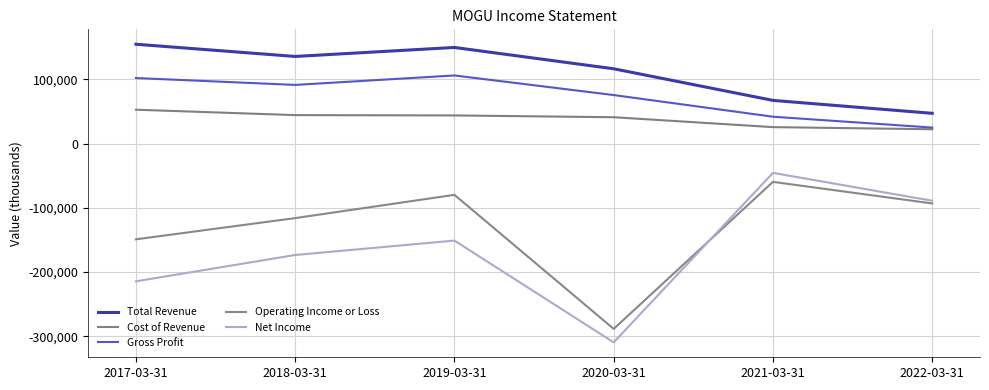

Which series has the largest total across all categories?

Total Revenue